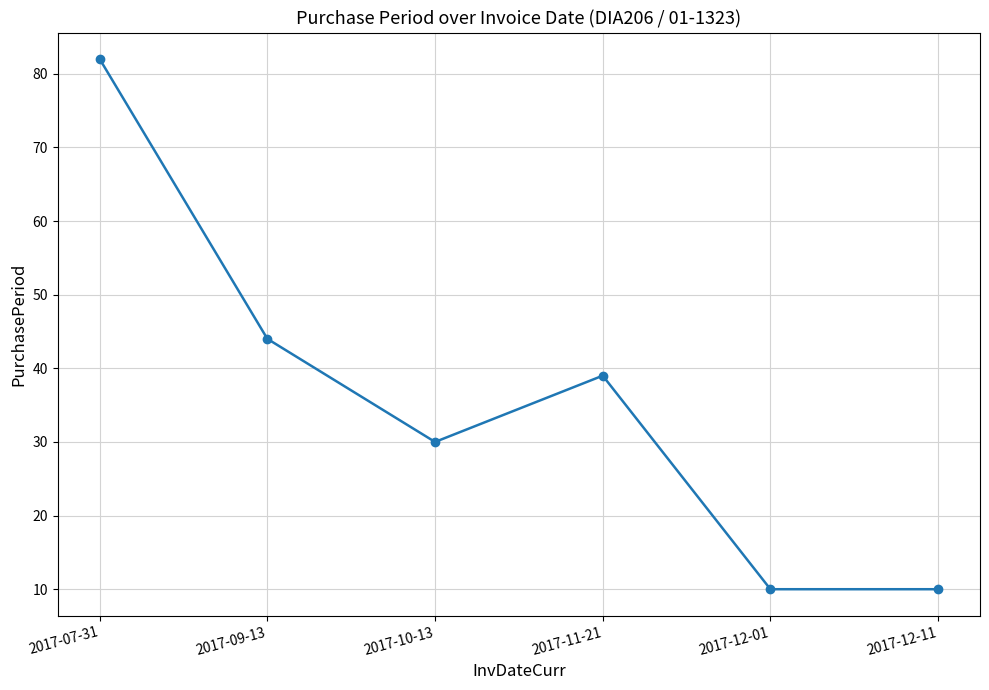

What is the label of the 5th point from the left?

2017-12-01